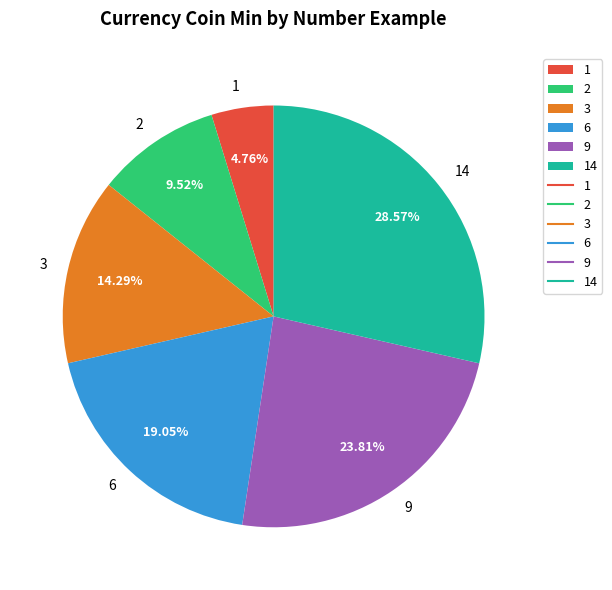

Which slice is the smallest?

1